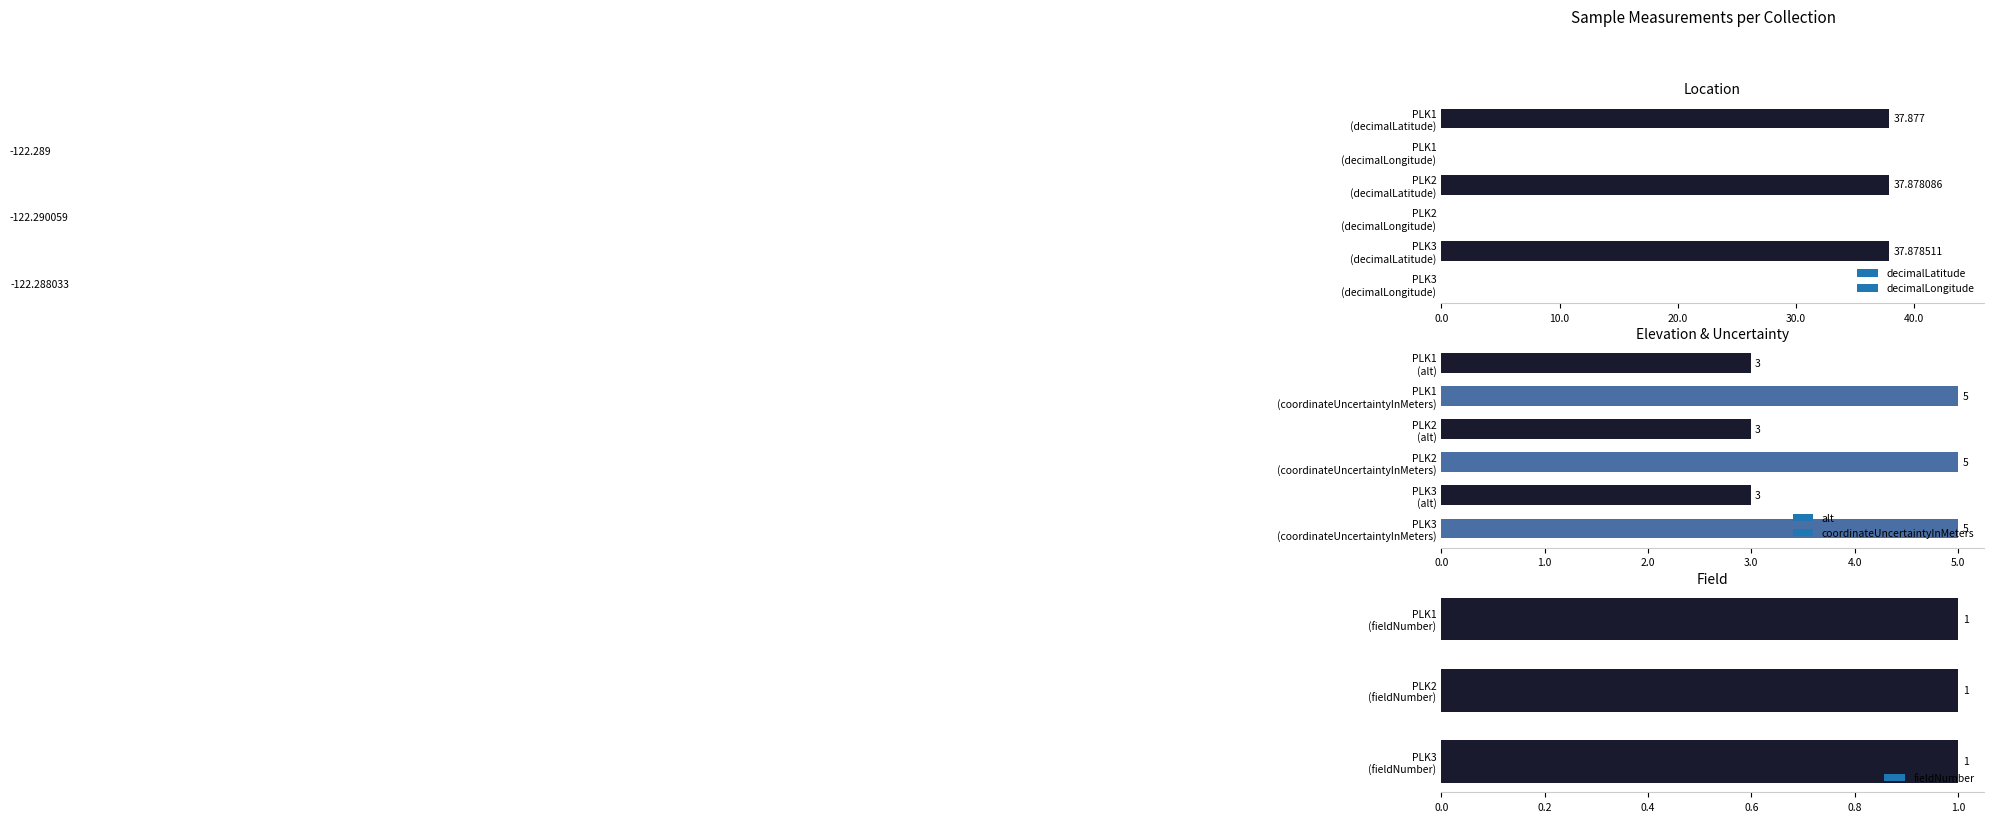

What is the approximate value of coordinateUncertaintyInMeters at PLK2?

5.0